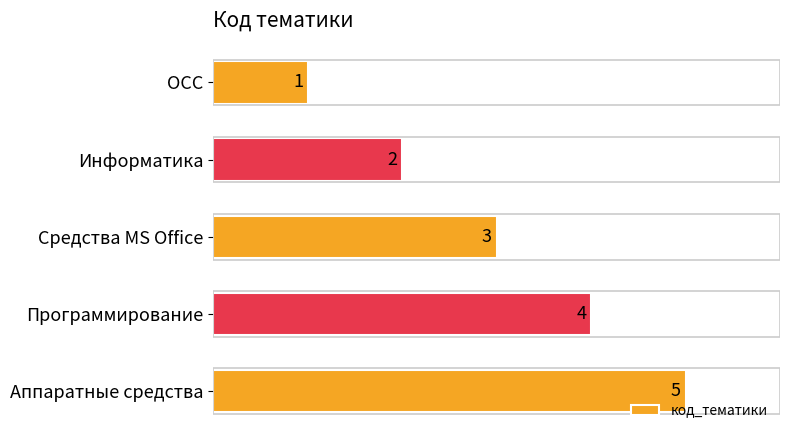

The chart shows a value of 3 at Средства MS Office. True or false?

True